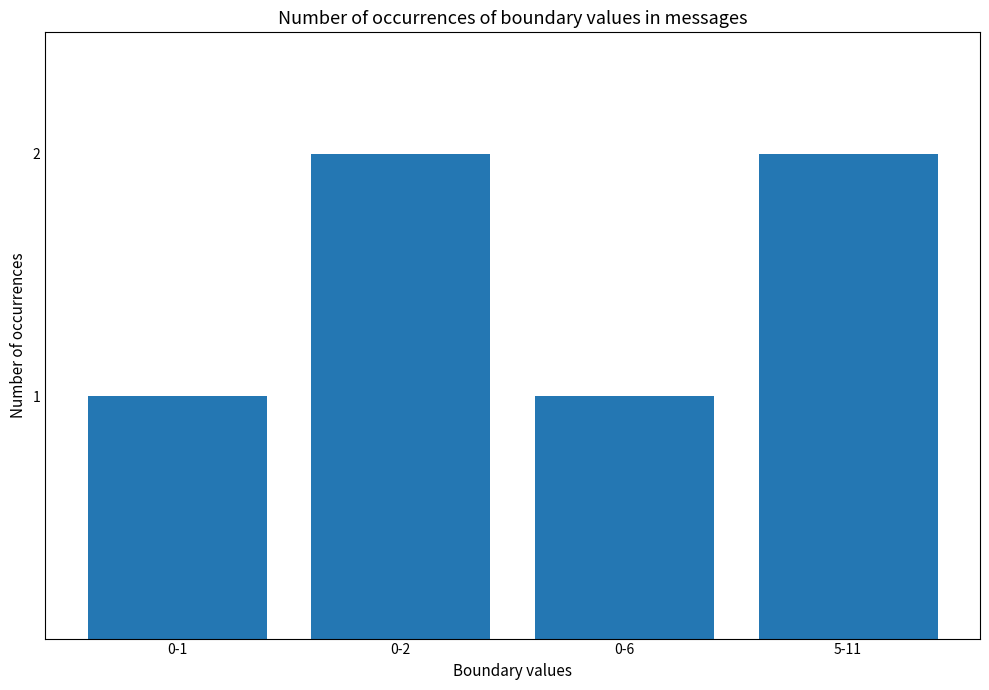

What is the label of the 3rd bar from the right?

0-2